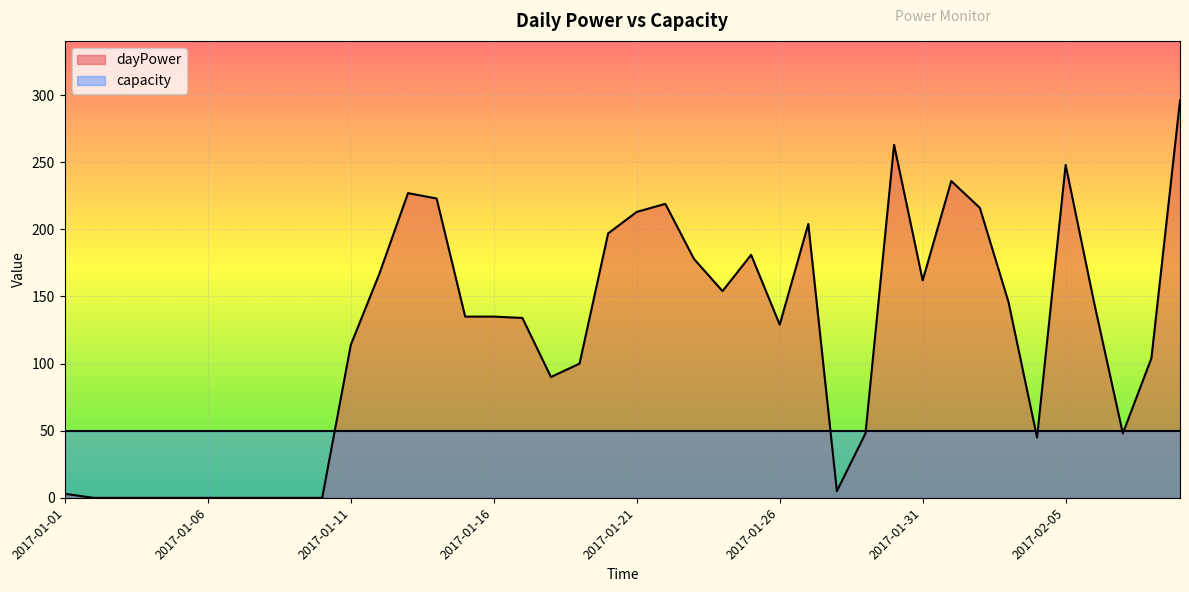

Does the chart display data point markers on the line(s)?

No